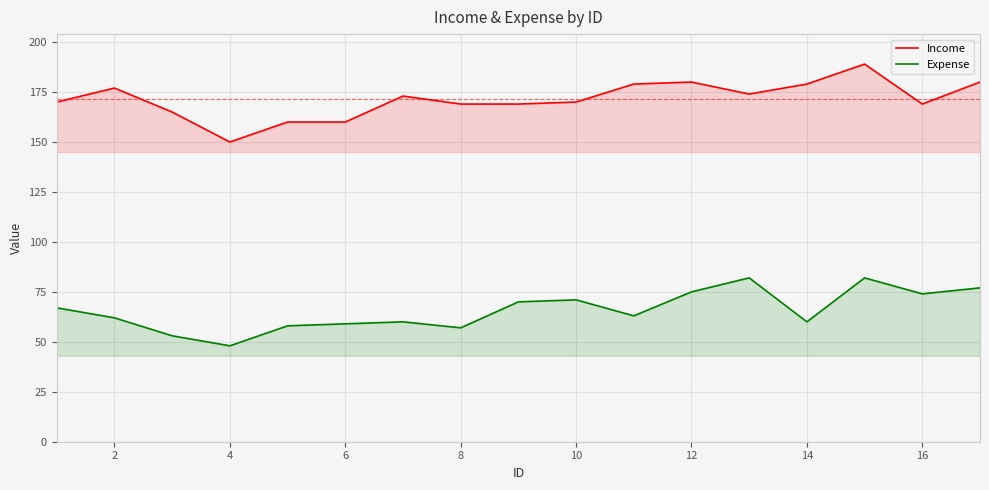

True or false: Income and Expense cross at least once.

False